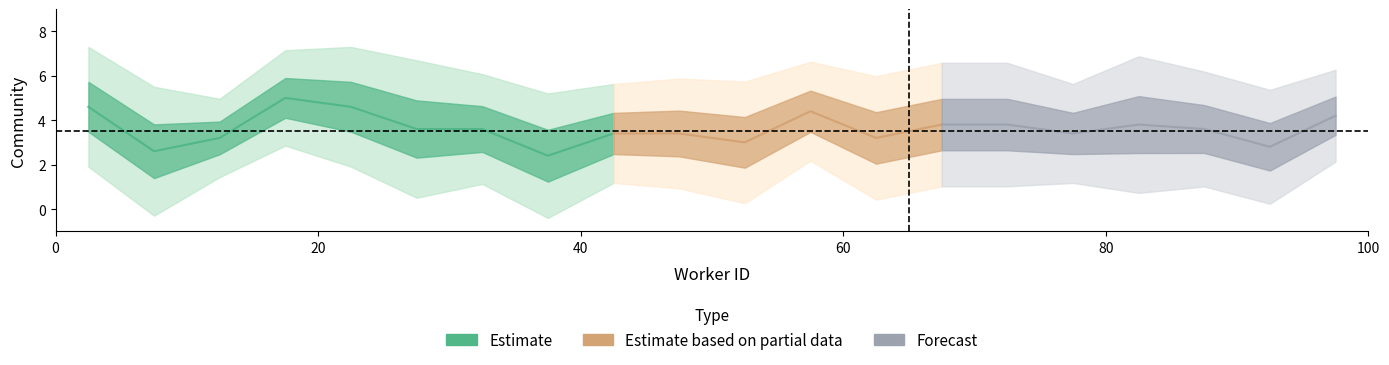

Is this an area chart (filled region under the line)?

No